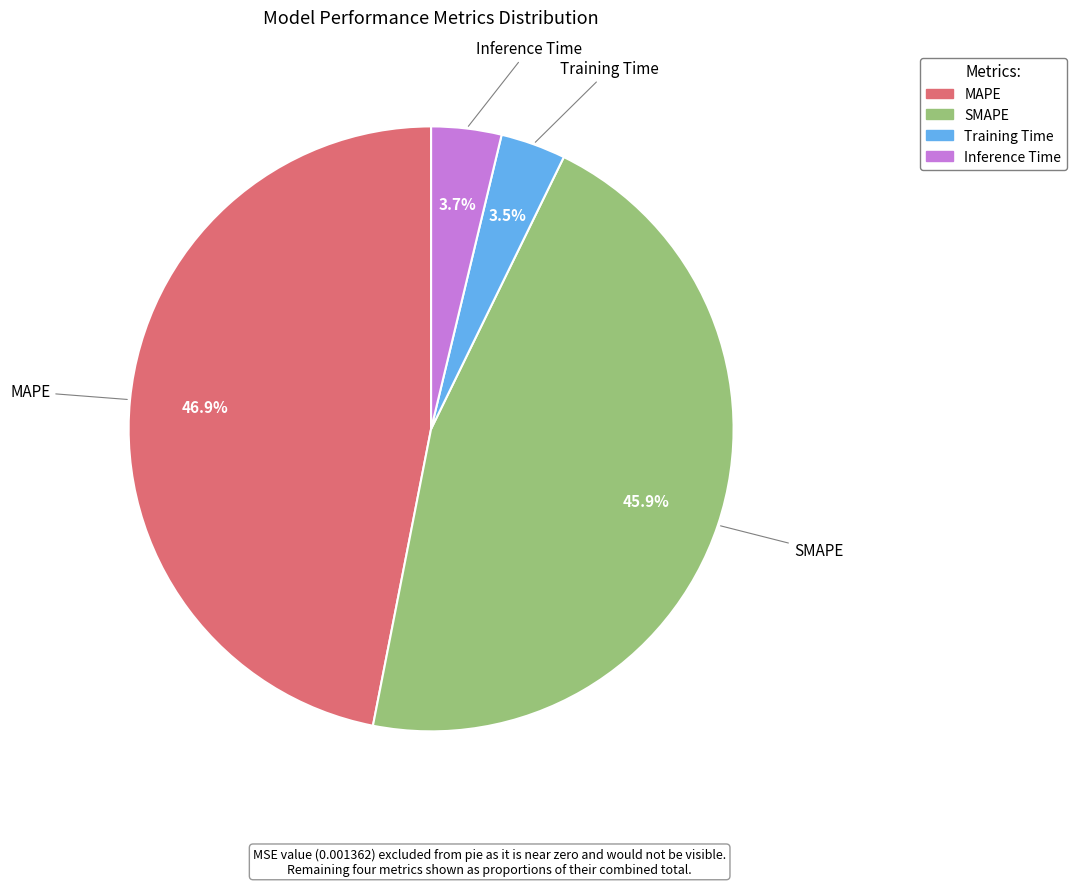

To the nearest percent, what is the difference between the MAPE and Inference Time slice percentages?

43%